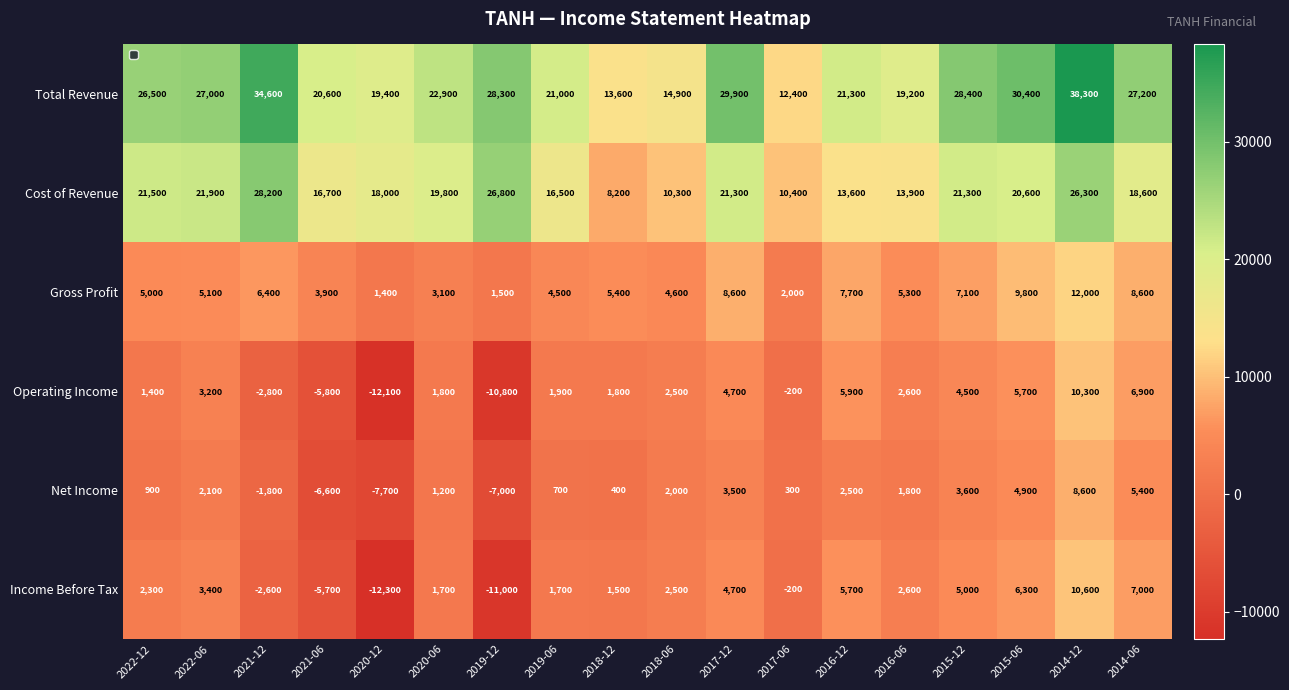

What is the lowest value of the Cost of Revenue series?

8200